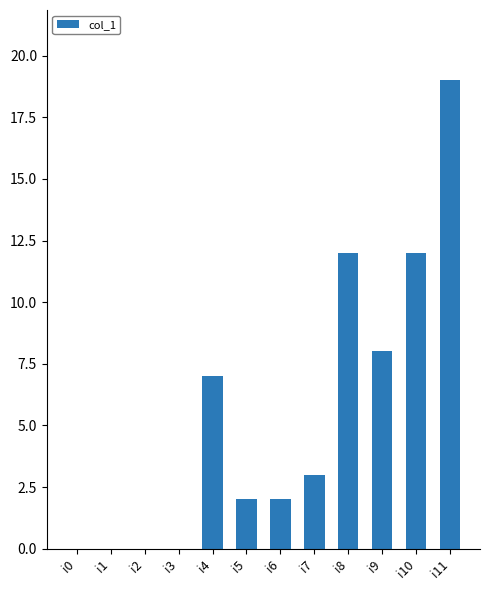

Between i10 and i4, which is larger?

i10